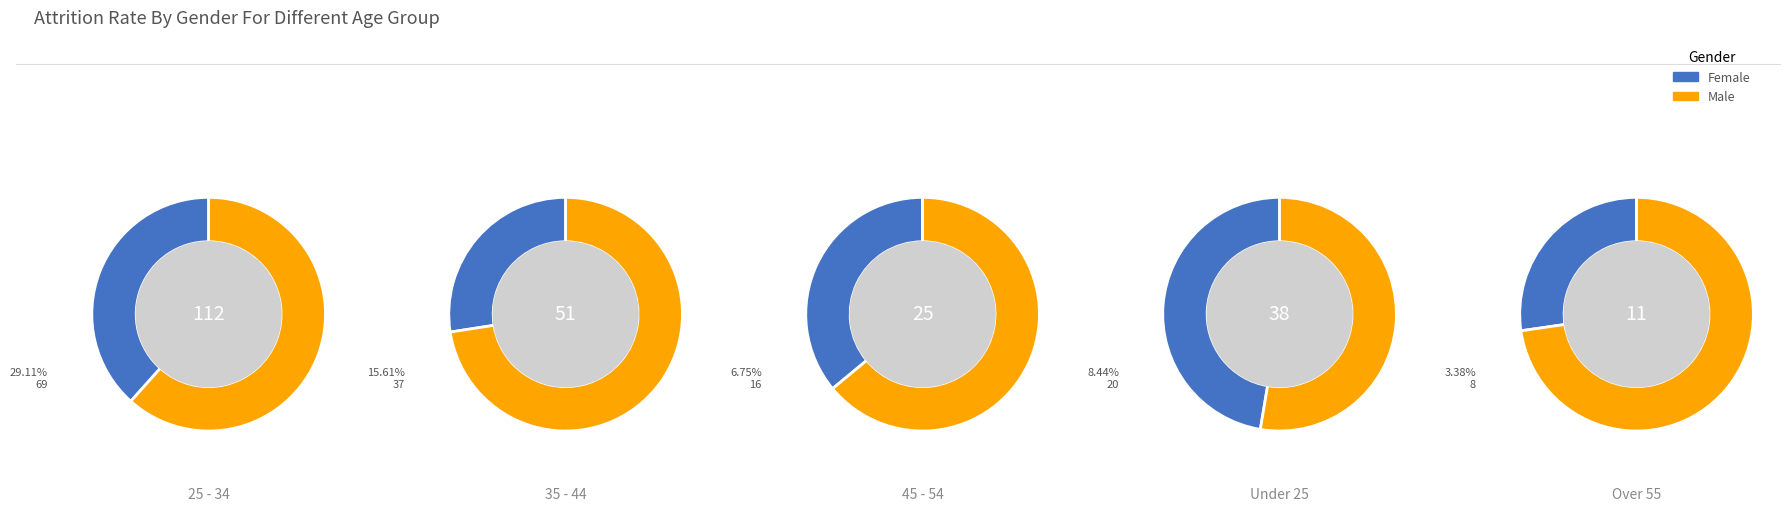

Rank the series at 4 from highest to lowest value.

Male, Female